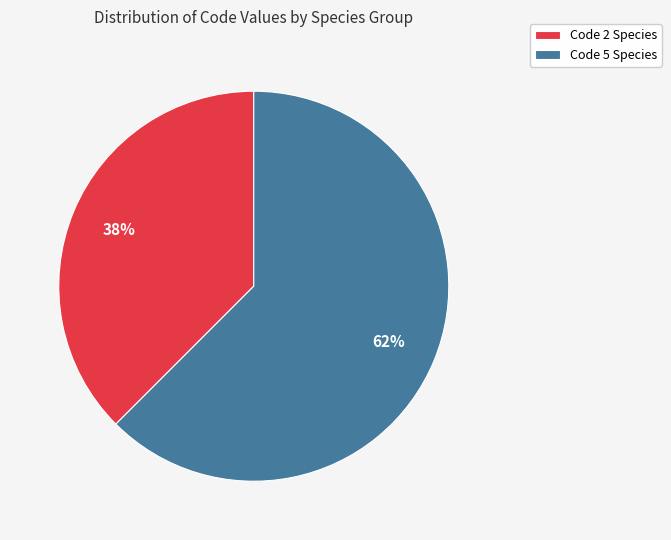

What is the ratio of the value at Code 2 Species to the value at Code 5 Species?

0.6